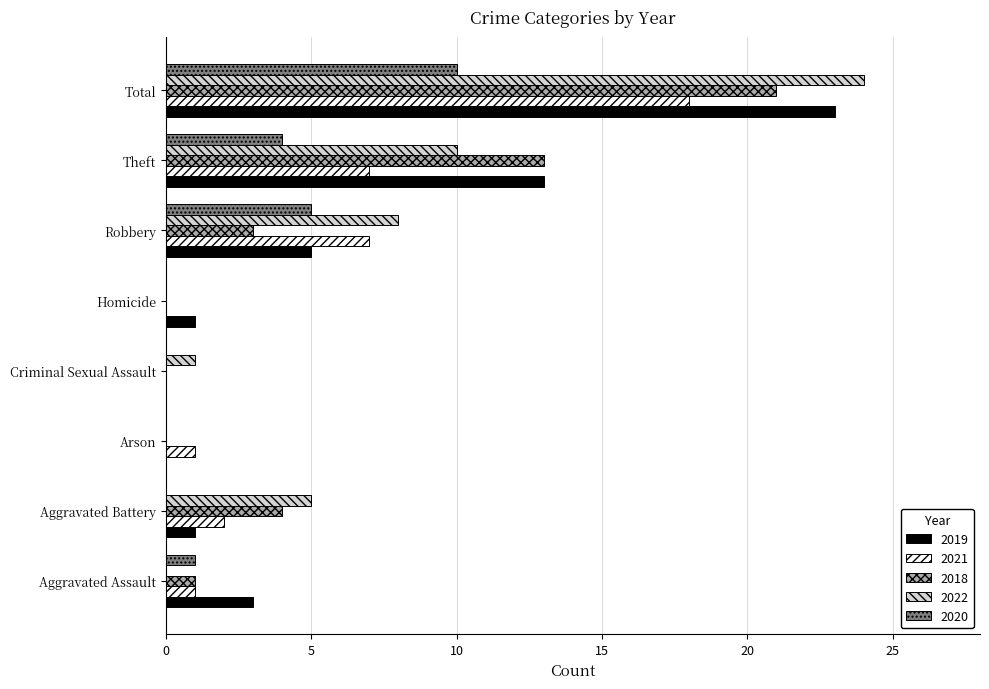

At which category is the sum across all series the highest?

Total